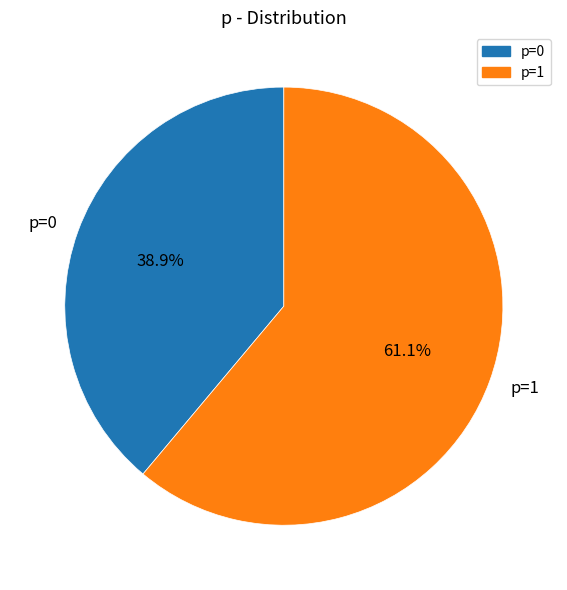

Count the number of slices in the pie.

2